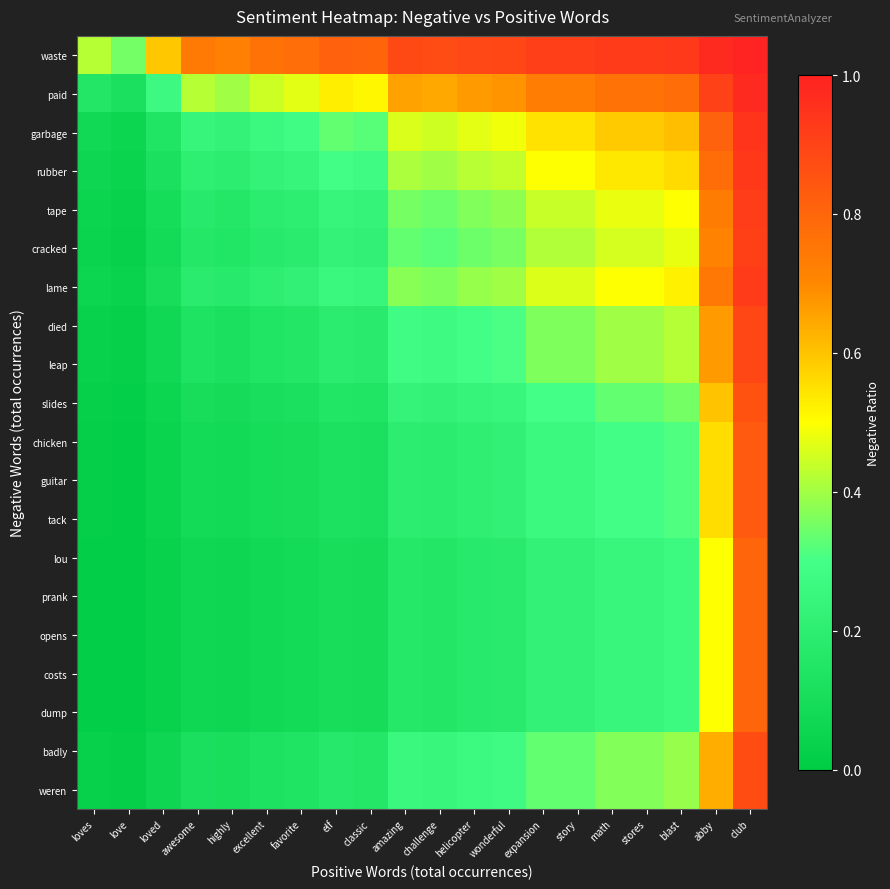

Between elf and stores, which series saw the biggest shift?

garbage